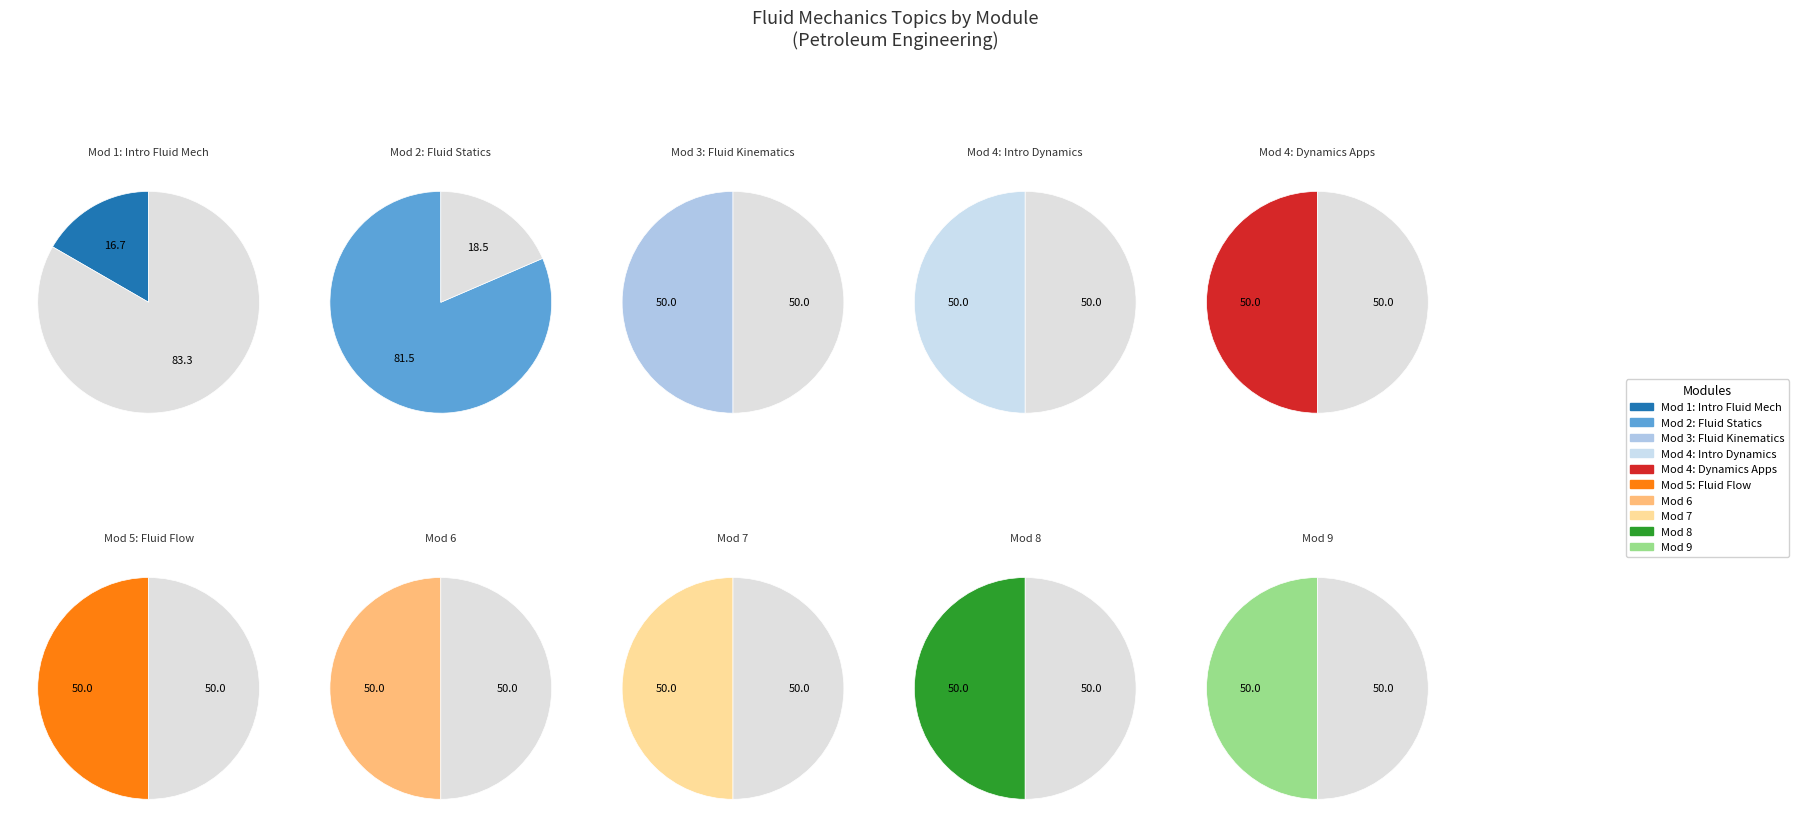

Does Module 5: Fluid Flow represent more than half of the total?

No